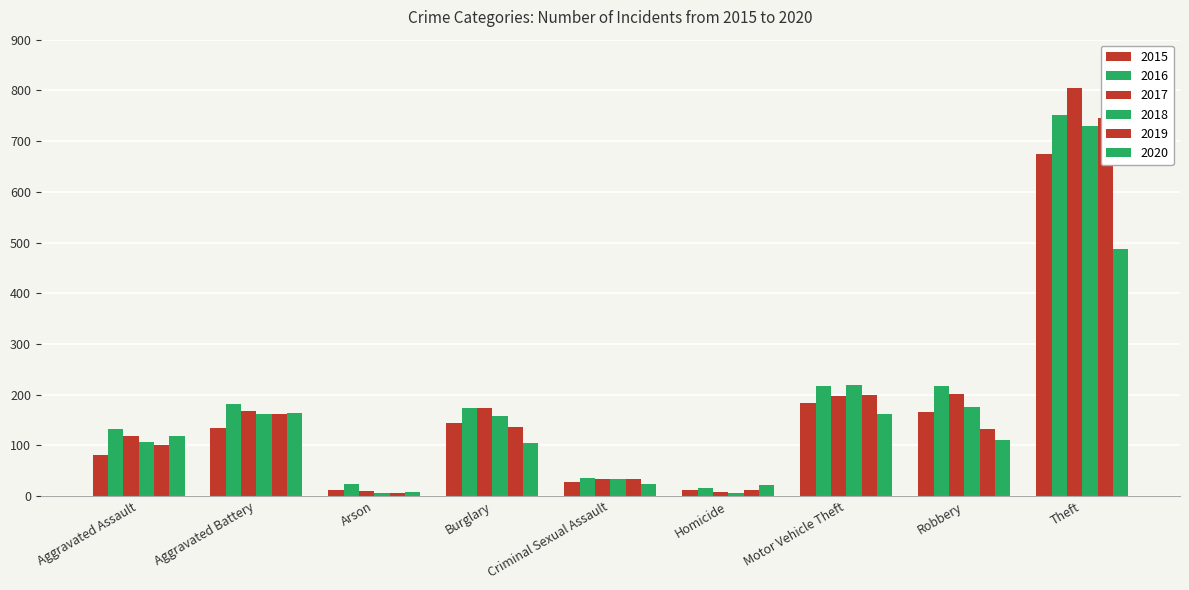

At Arson, list the series in order from largest to smallest.

2016, 2015, 2017, 2020, 2018, 2019